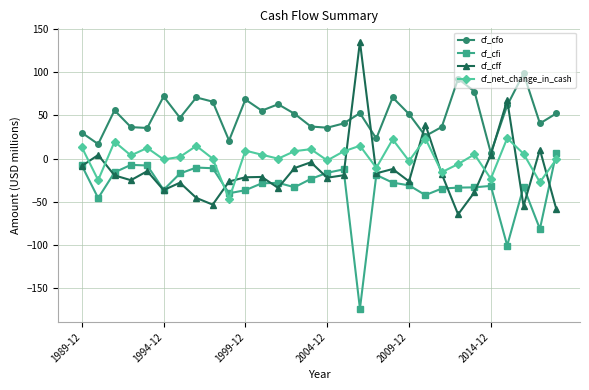

What is the maximum value for cf_net_change_in_cash?

23.6